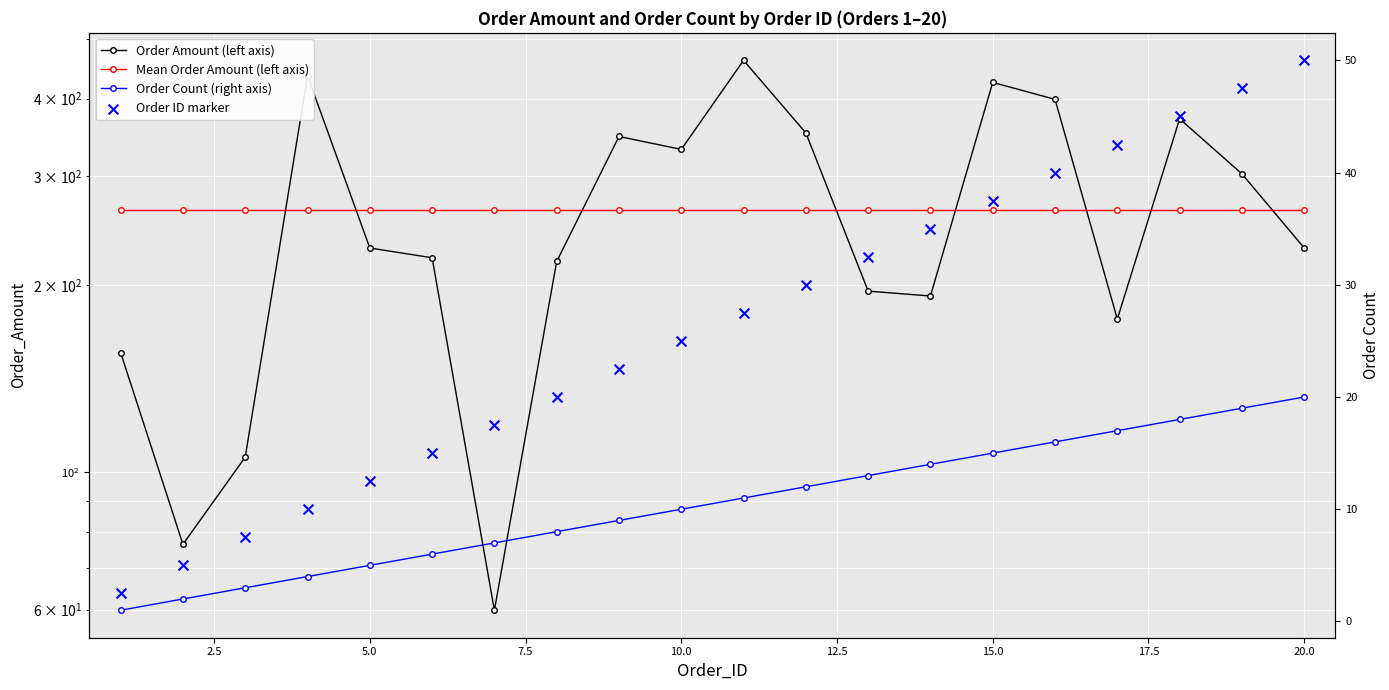

At how many categories does at least one series exceed 388?

4